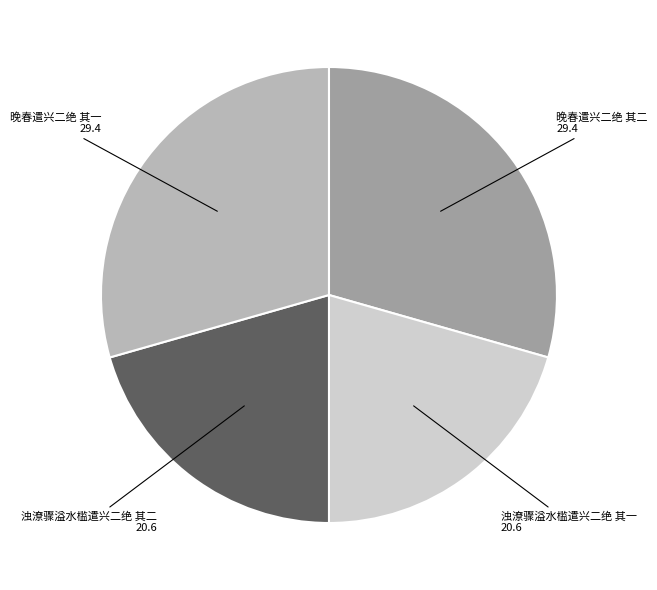

Is the sum of 晚春遣兴二绝 其二 and 晚春遣兴二绝 其一 greater than half?

Yes